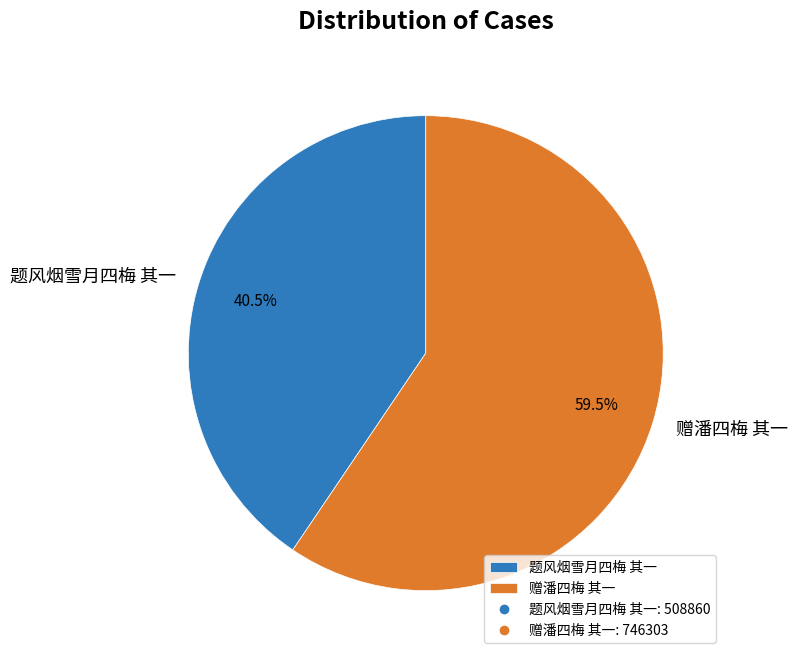

What is the largest slice in the pie chart?

赠潘四梅 其一